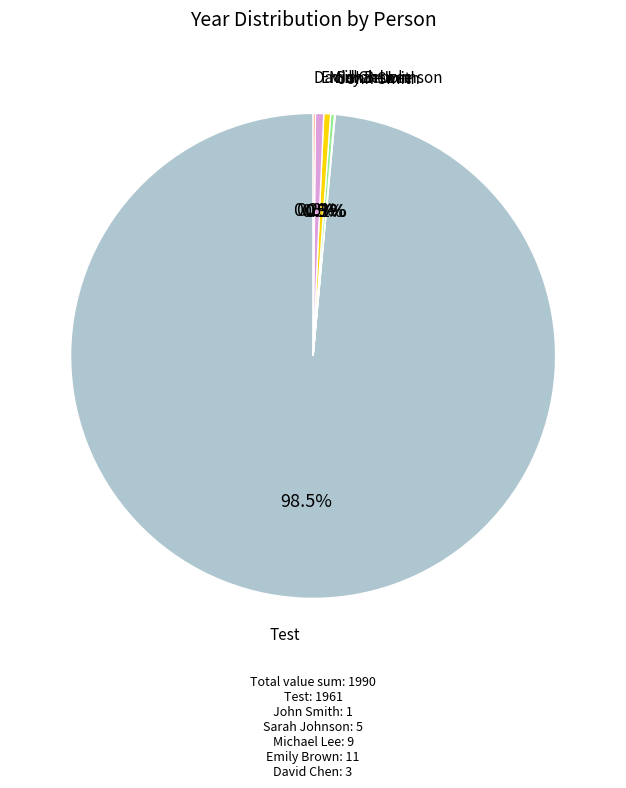

Which category has the biggest portion of the pie?

Test